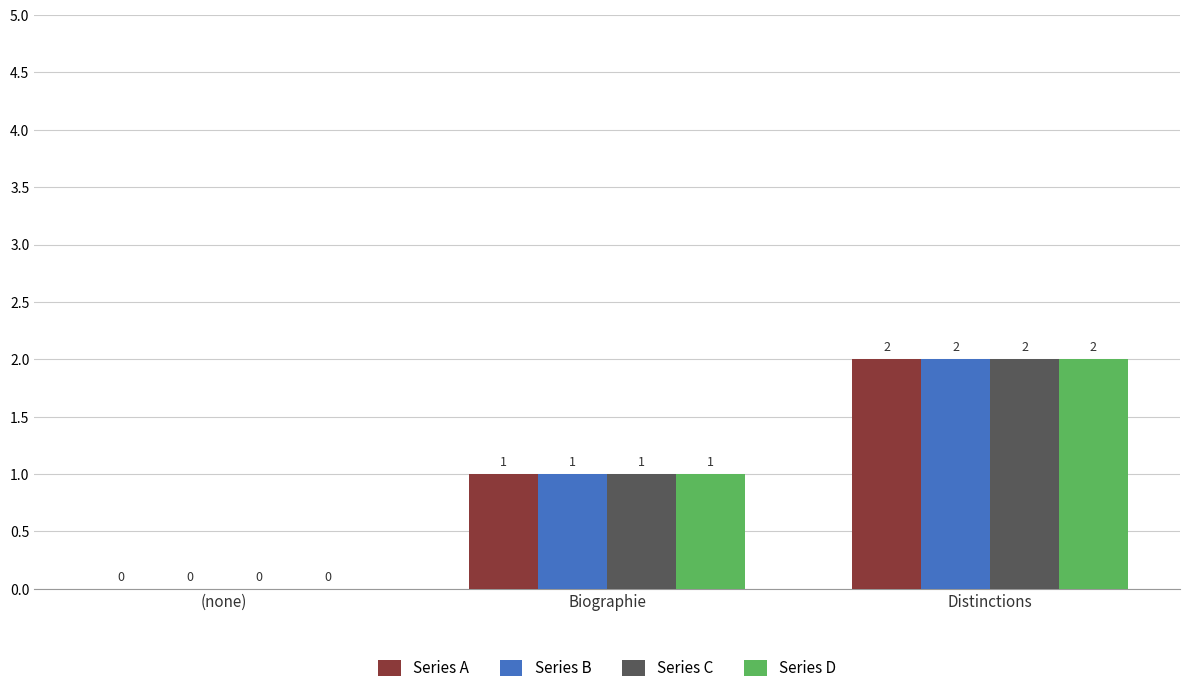

True or false: Series D has a value of 2 at Distinctions.

True